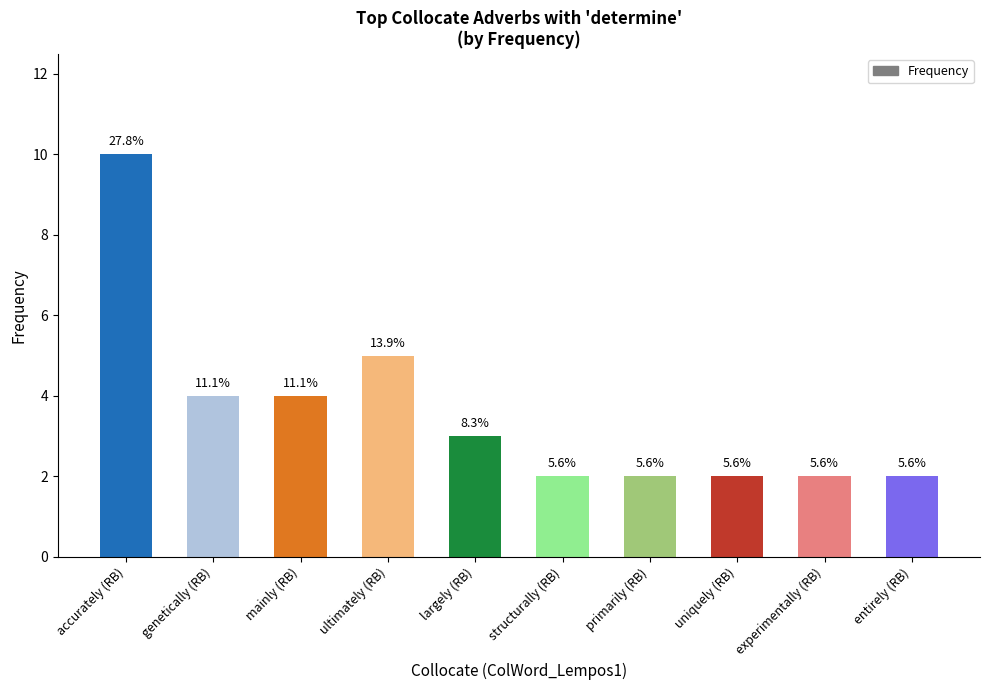

Does the chart contain any negative values?

No